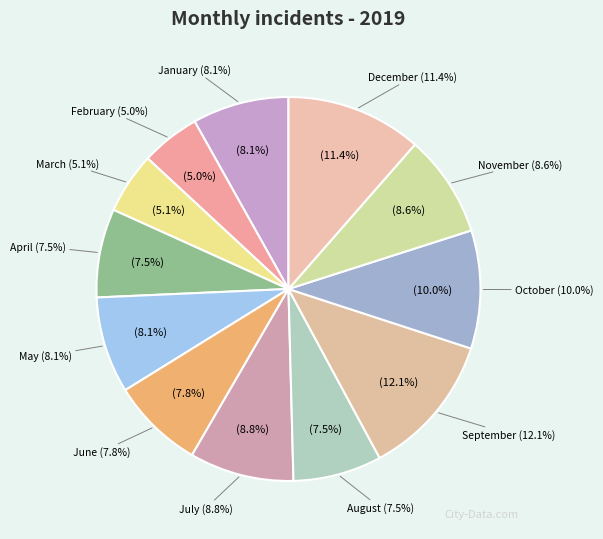

How many segments does this pie chart have?

12